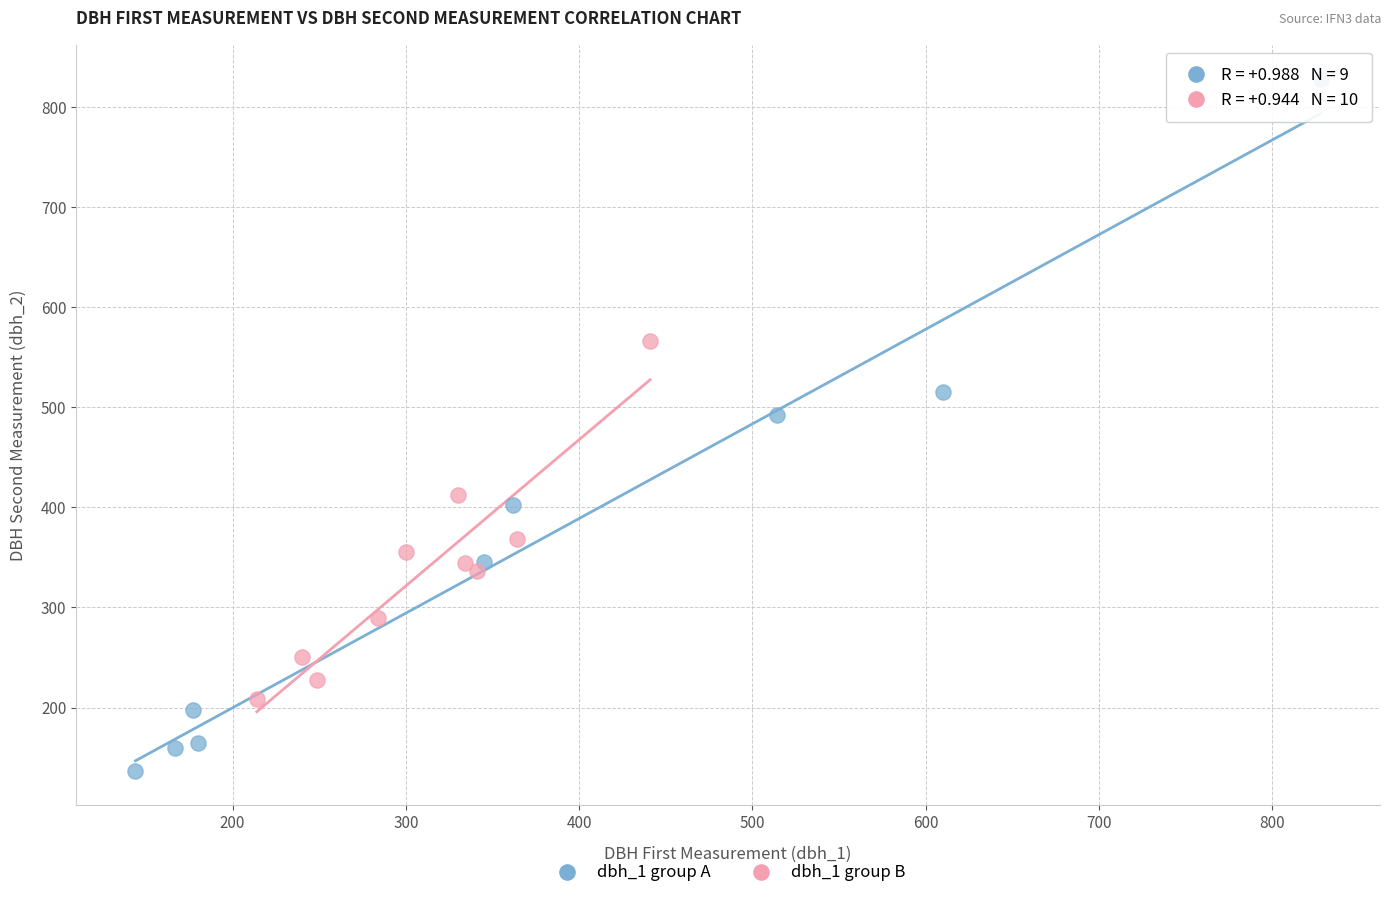

Which series has the widest spread of Y values?

dbh_1 group A